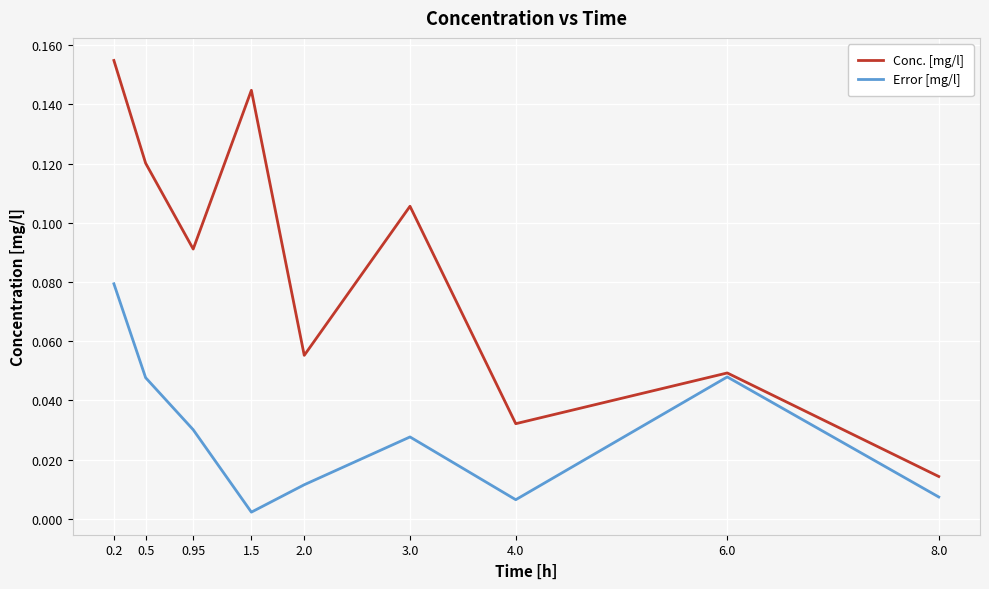

Does the chart display data point markers on the line(s)?

No